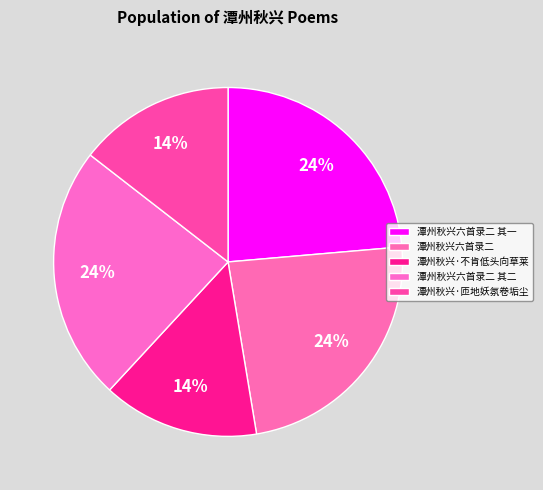

How many slices are in this pie chart?

5